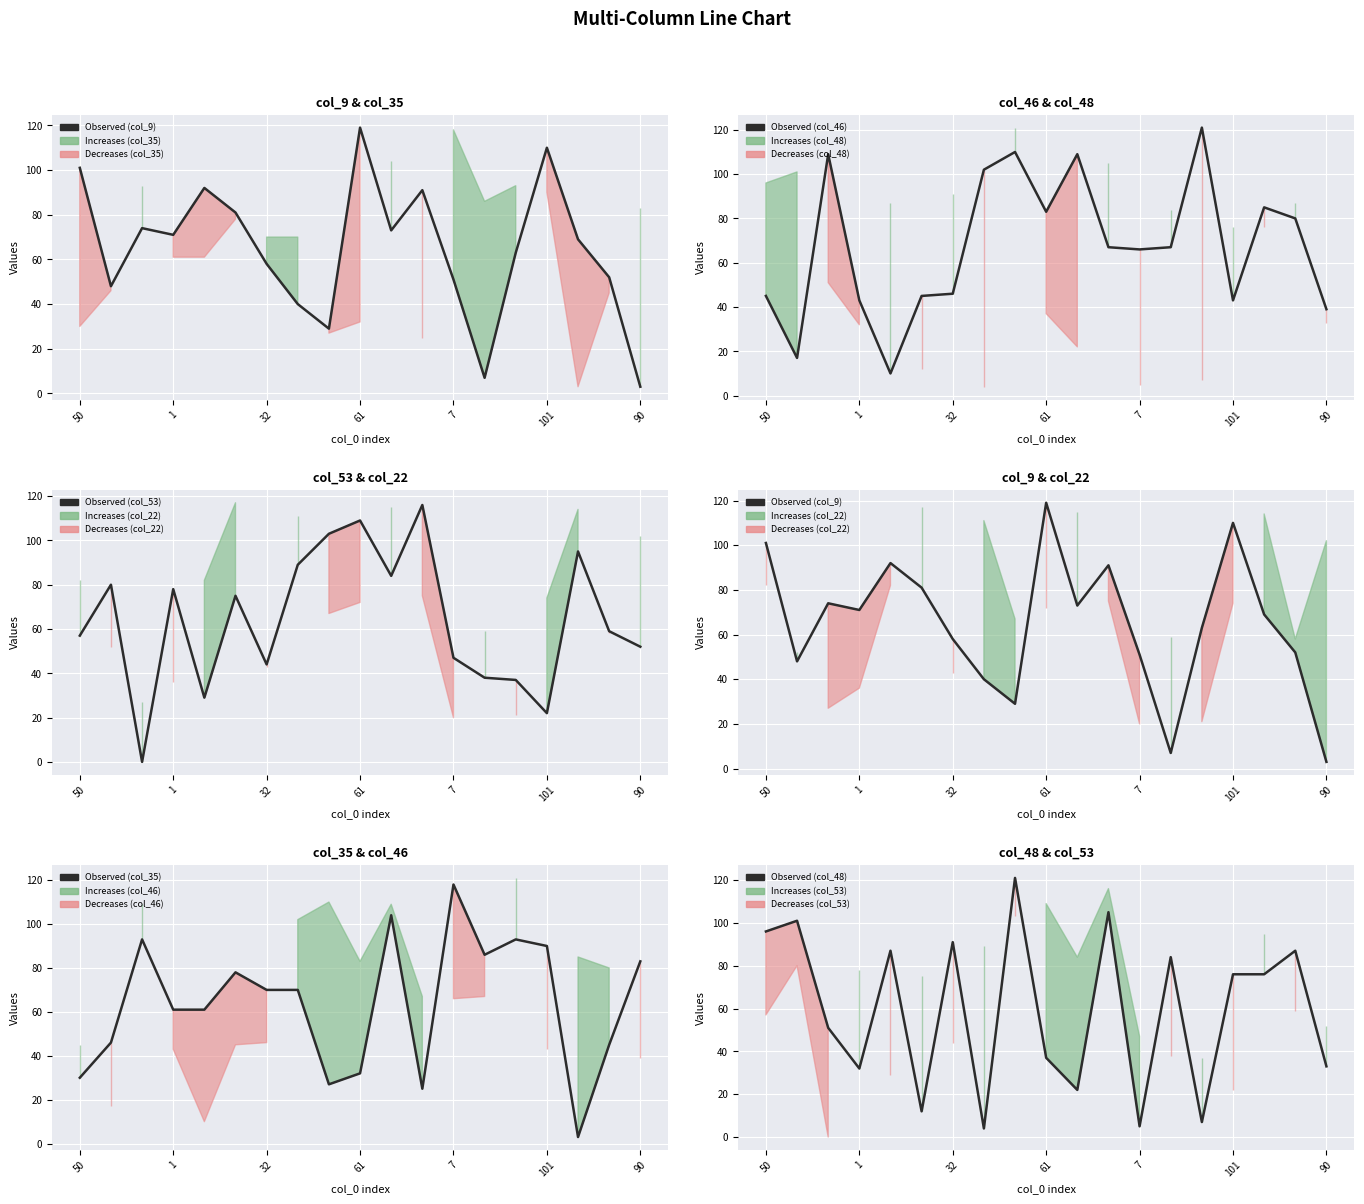

Which series changed the most between 7 and 9?

Observed (col_53)